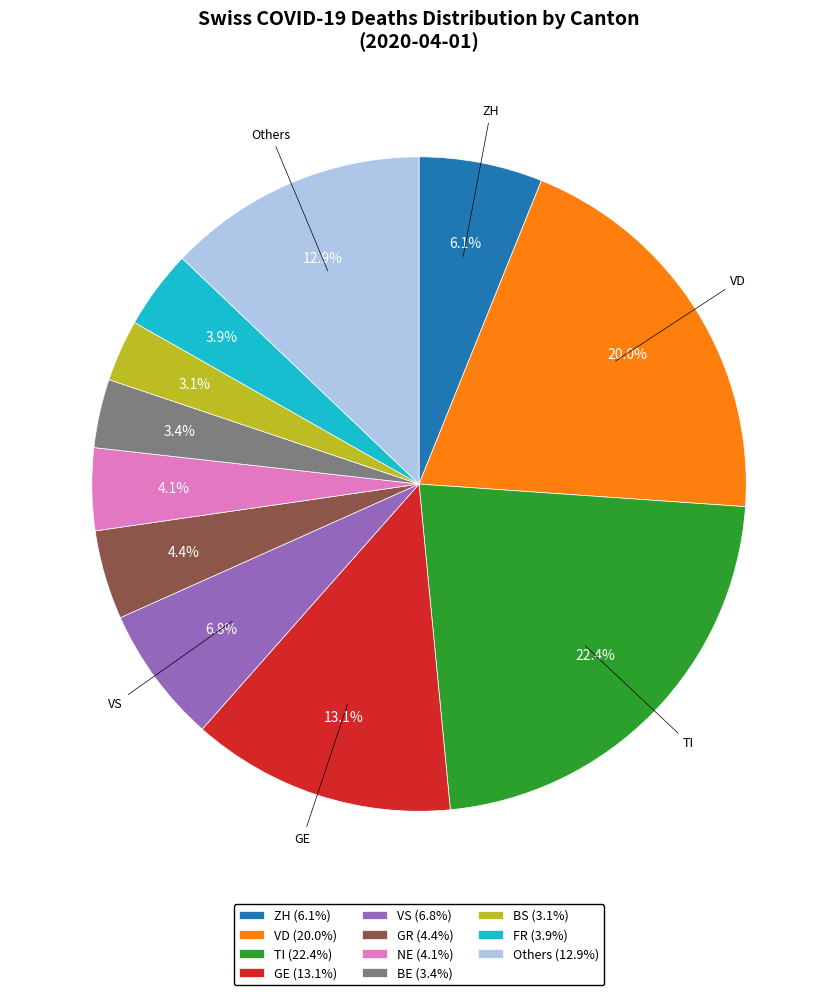

Which slice is the largest?

TI (22.4%)